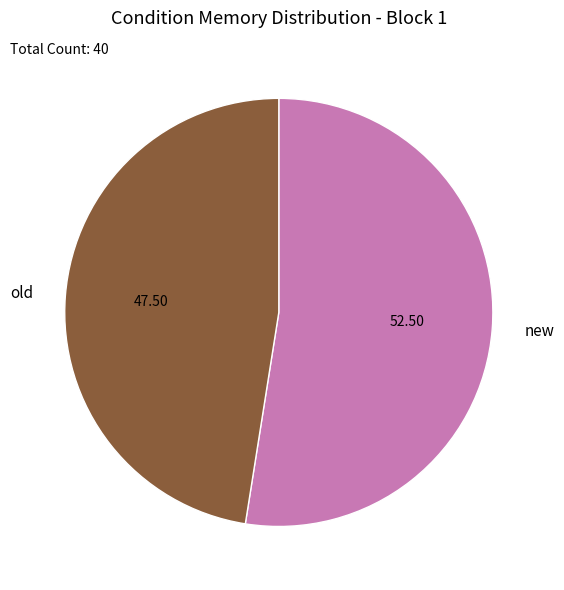

Which slice is the smallest?

old